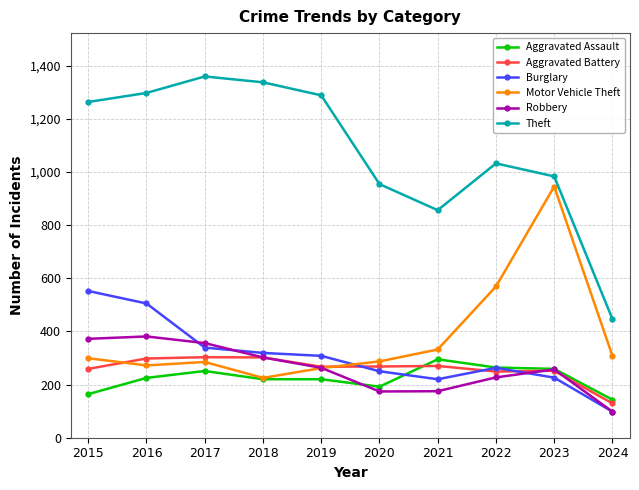

What is the difference between the Robbery values at 2020 and 2017?

182